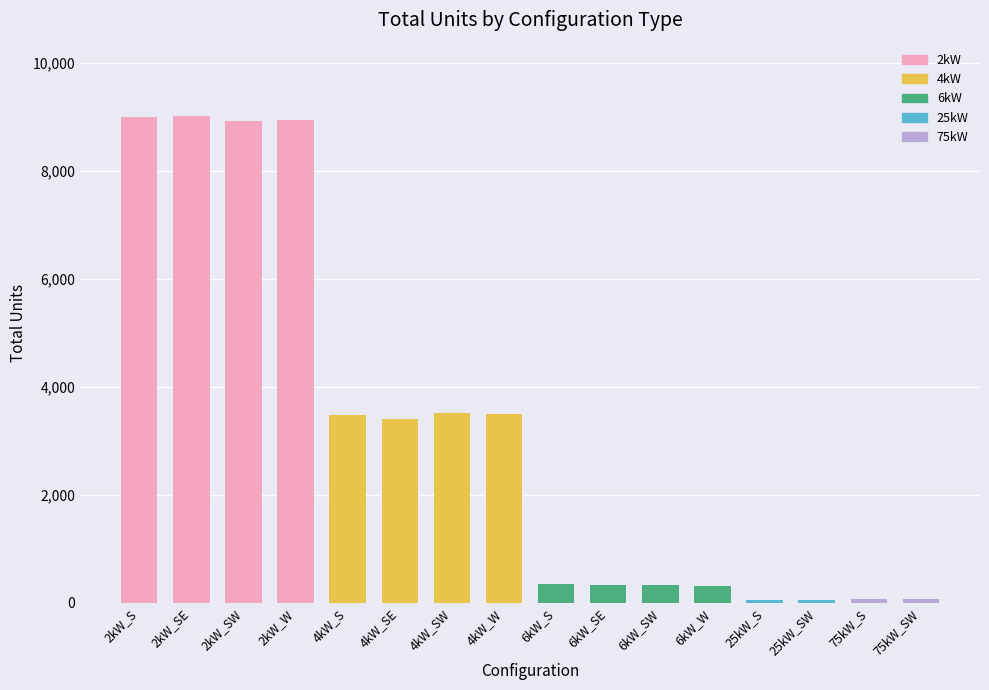

How many data points does each series have?

16